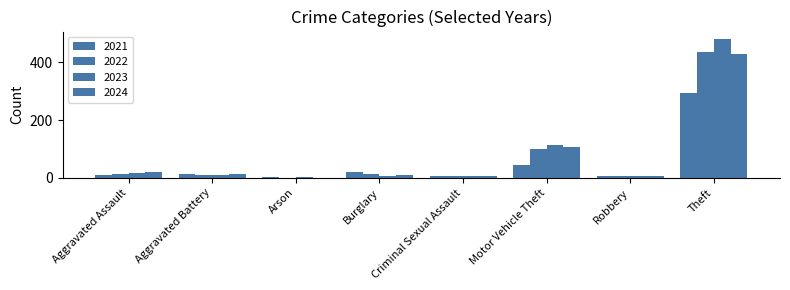

Which series has the largest total across all categories?

2023